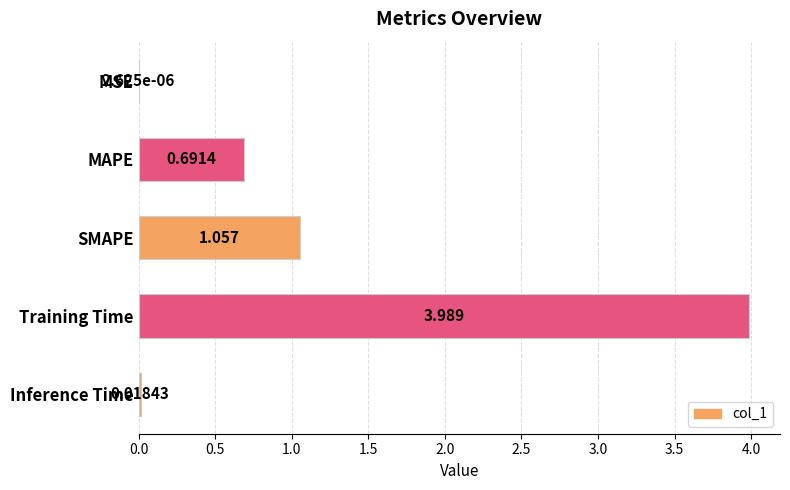

Between MSE and Inference Time, which is larger?

Inference Time